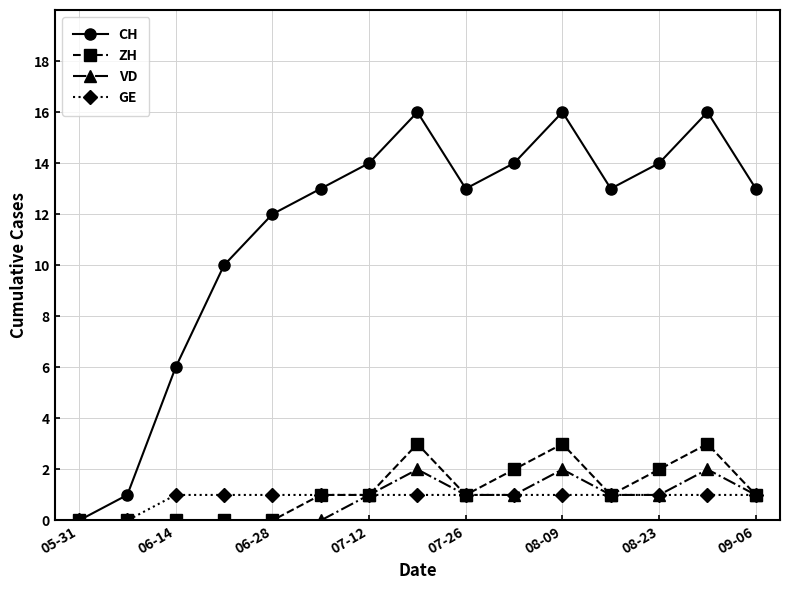

In CH, how many points are lower than both neighbors (excluding endpoints)?

2